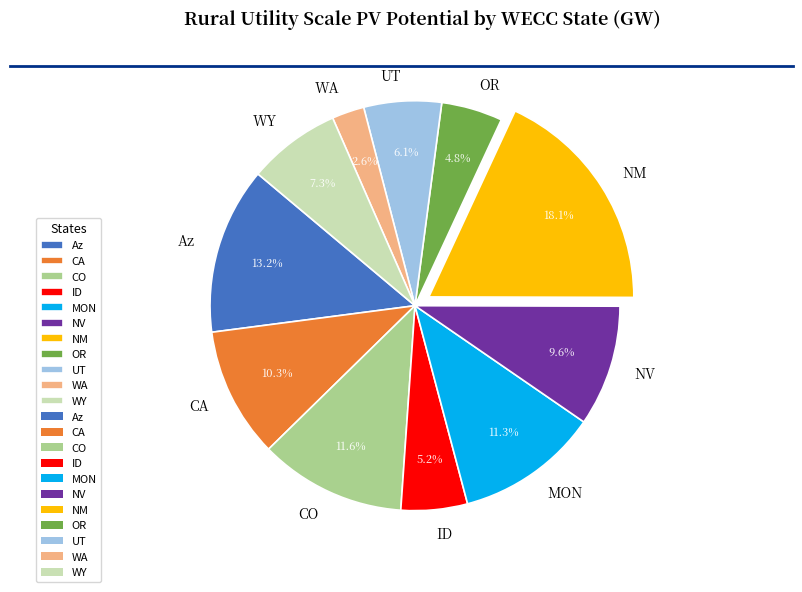

To the nearest percent, what is the combined percentage of ID and CO?

17%